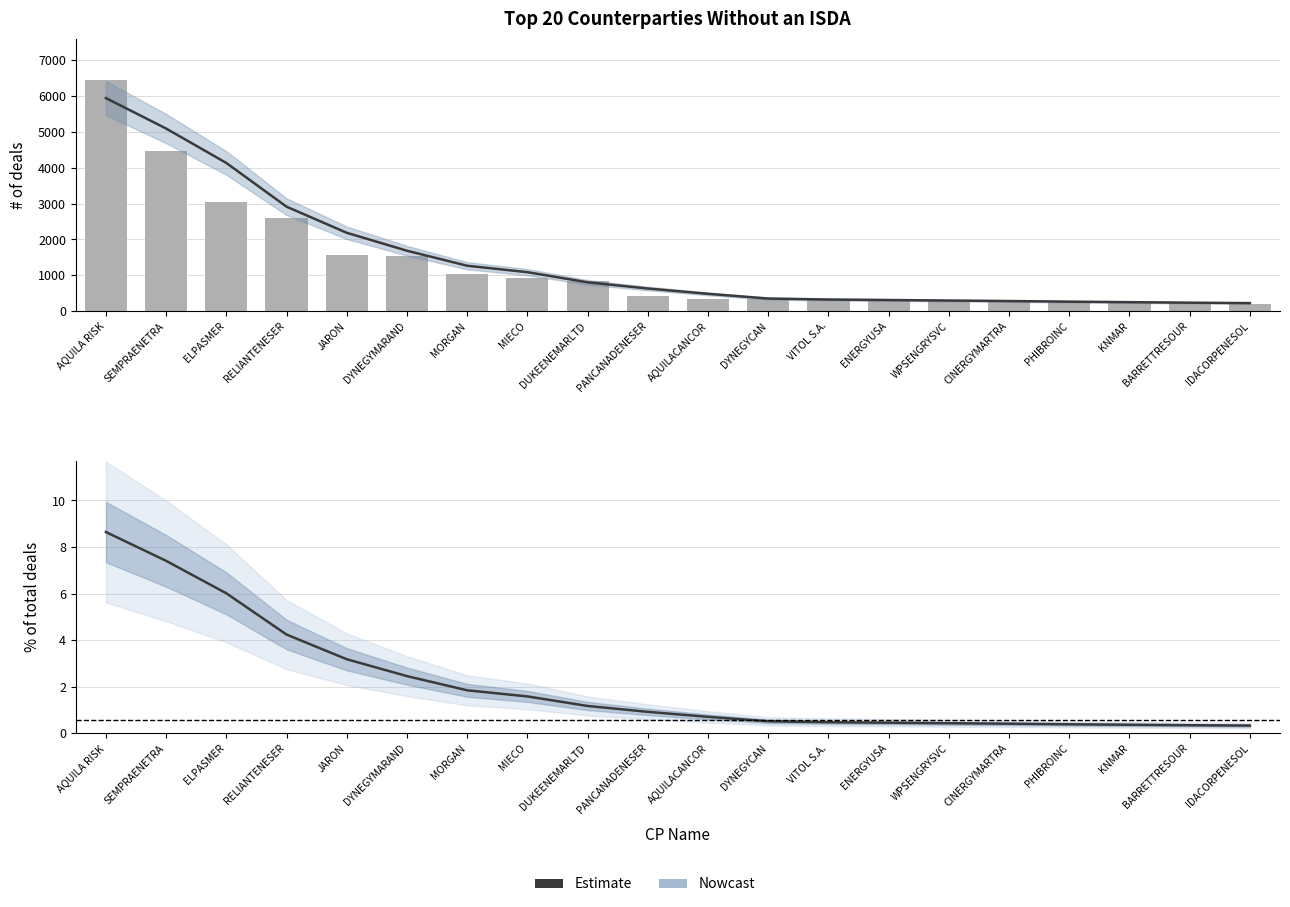

What is the label of the 4th bar from the left?

RELIANTENESER